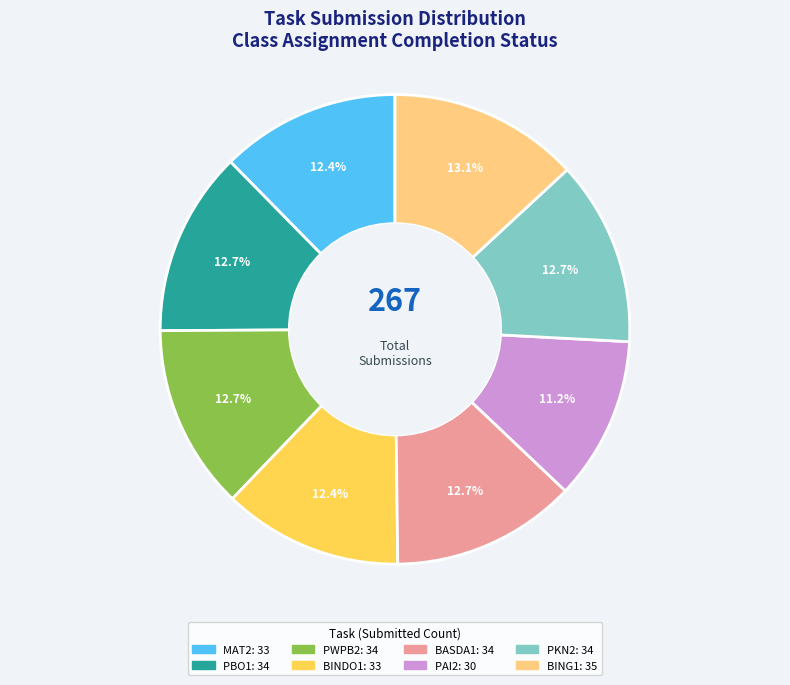

The BINDO1 slice represents 12% of the pie. True or false?

True